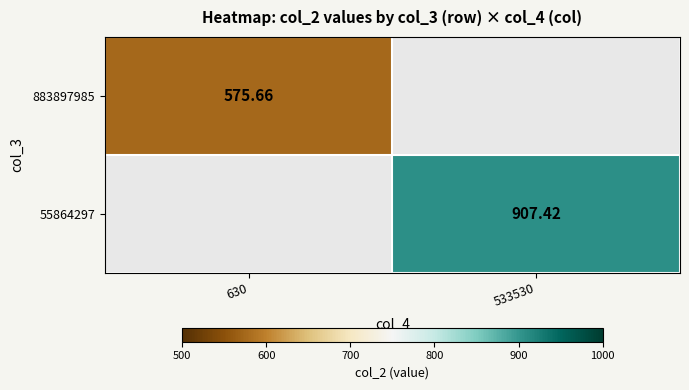

The 883897985 series shows 575.7 at 630. True or false?

True